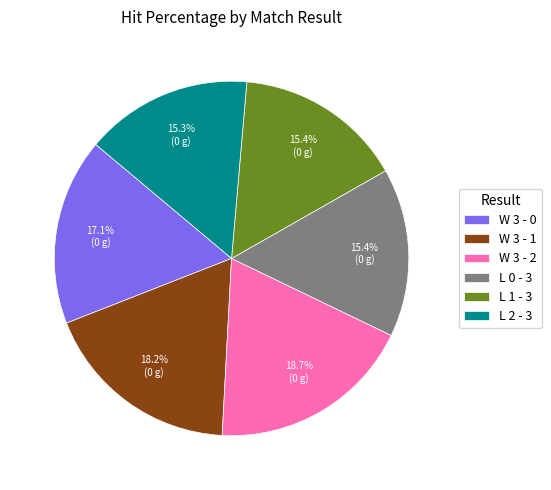

What percentage is the L 2 - 3 slice, to the nearest percent?

15%